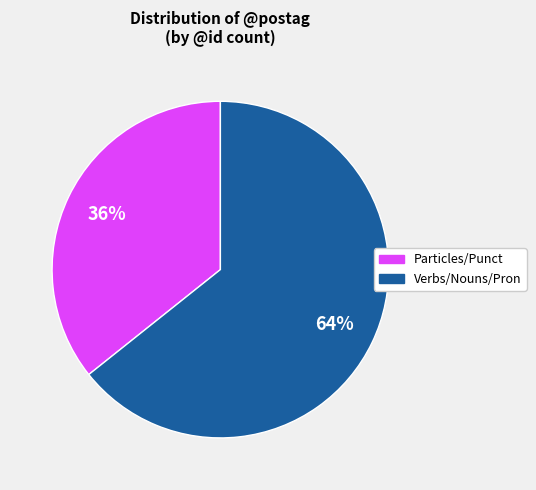

To the nearest percent, what is the average slice percentage?

50%